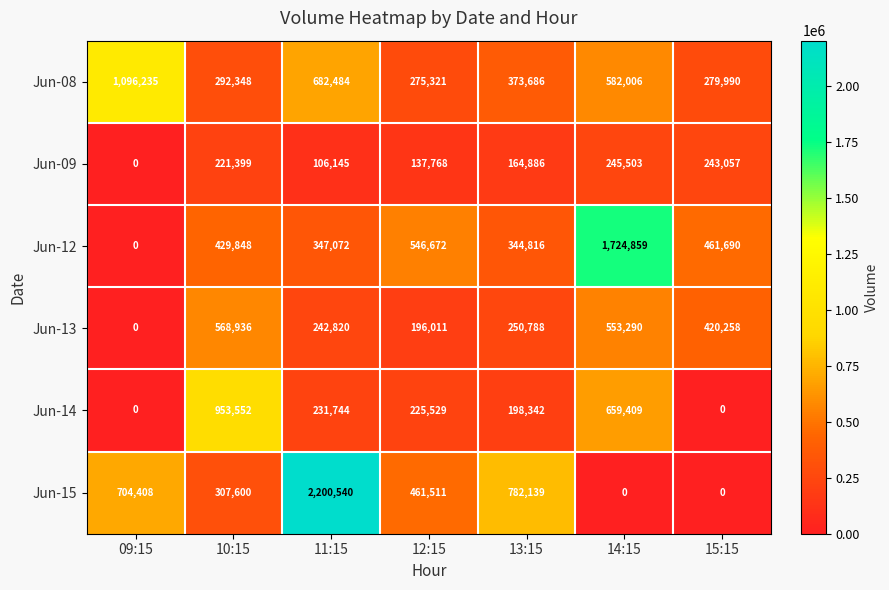

Rank the series by their maximum value, from highest to lowest.

Jun-15, Jun-12, Jun-08, Jun-14, Jun-13, Jun-09